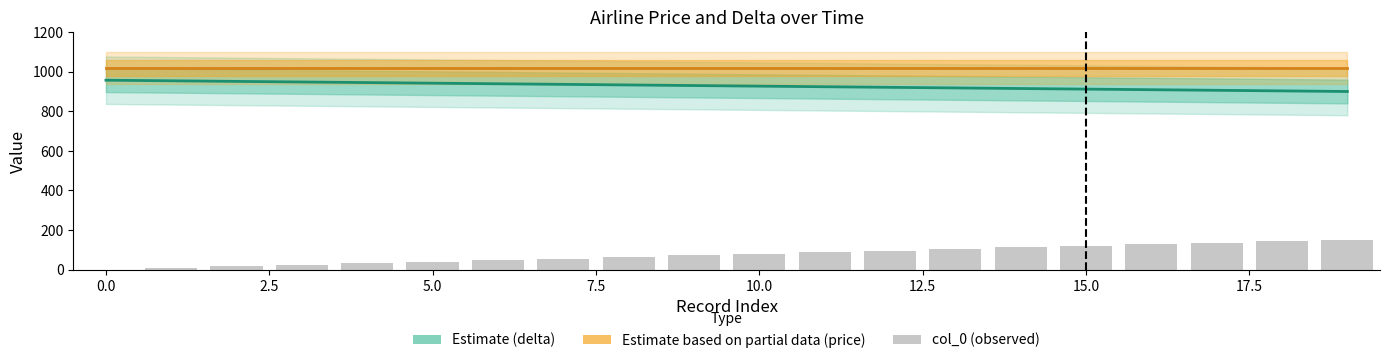

How many series are shown in this chart?

3